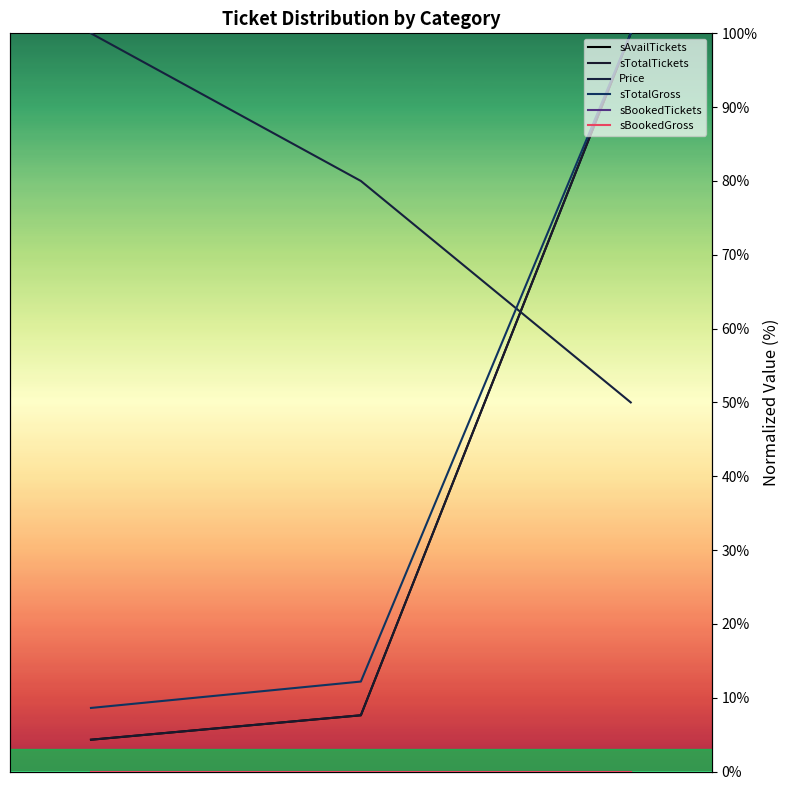

What is the value of the sTotalTickets point at the 2nd from the left?

7.6